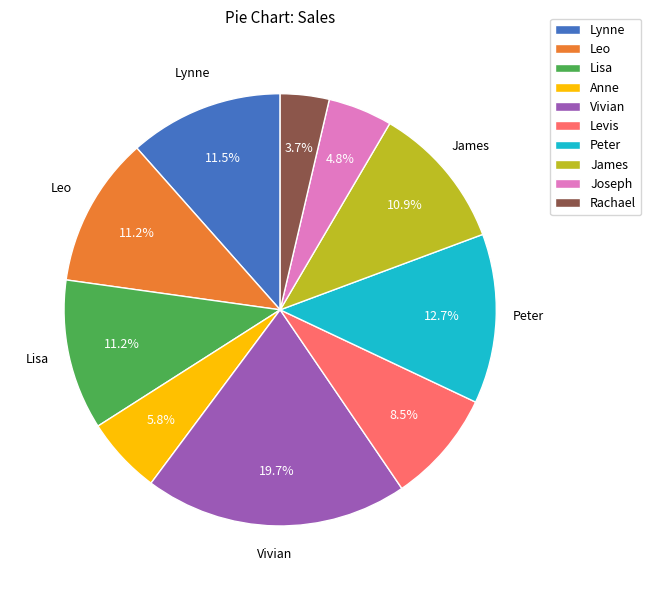

Combined, do Lisa and Levis account for over 50%?

No